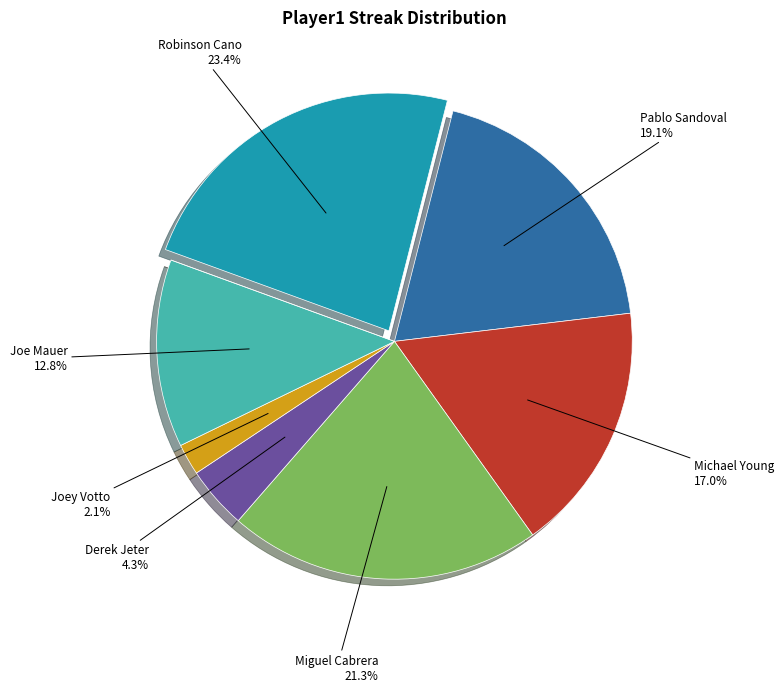

Which slice is the largest?

Robinson Cano